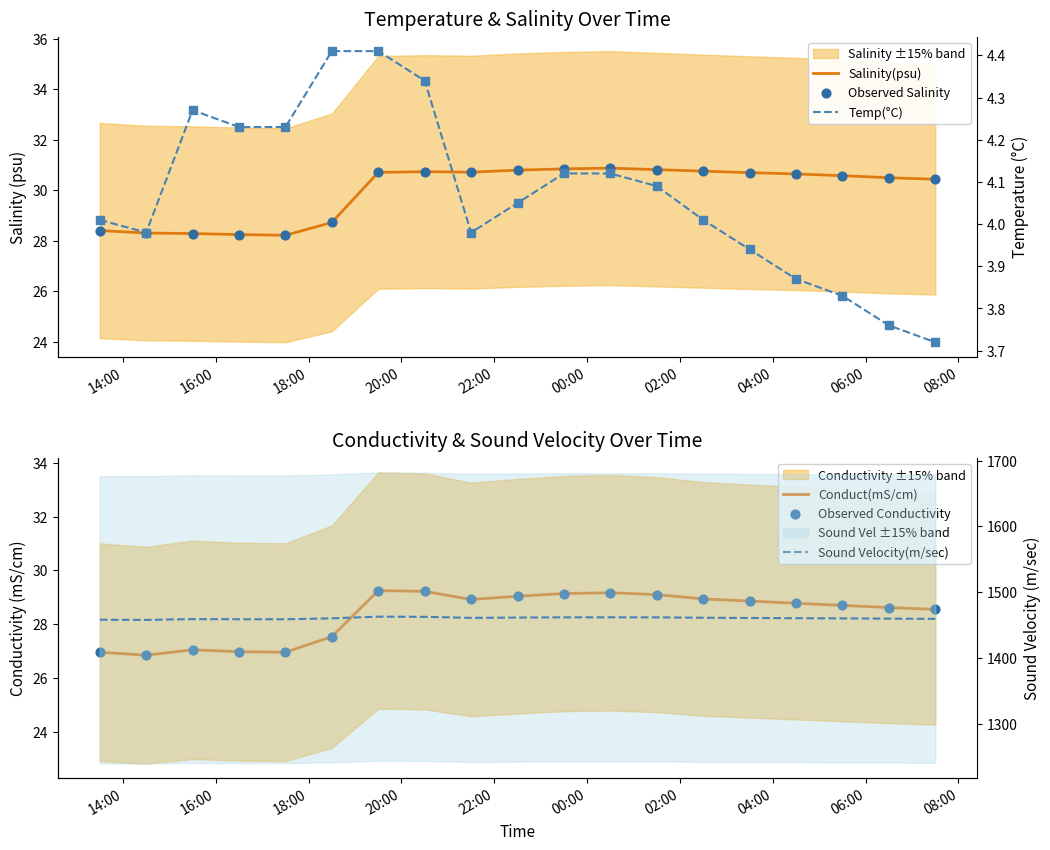

Which series reaches the minimum Y coordinate?

Temp(°C)